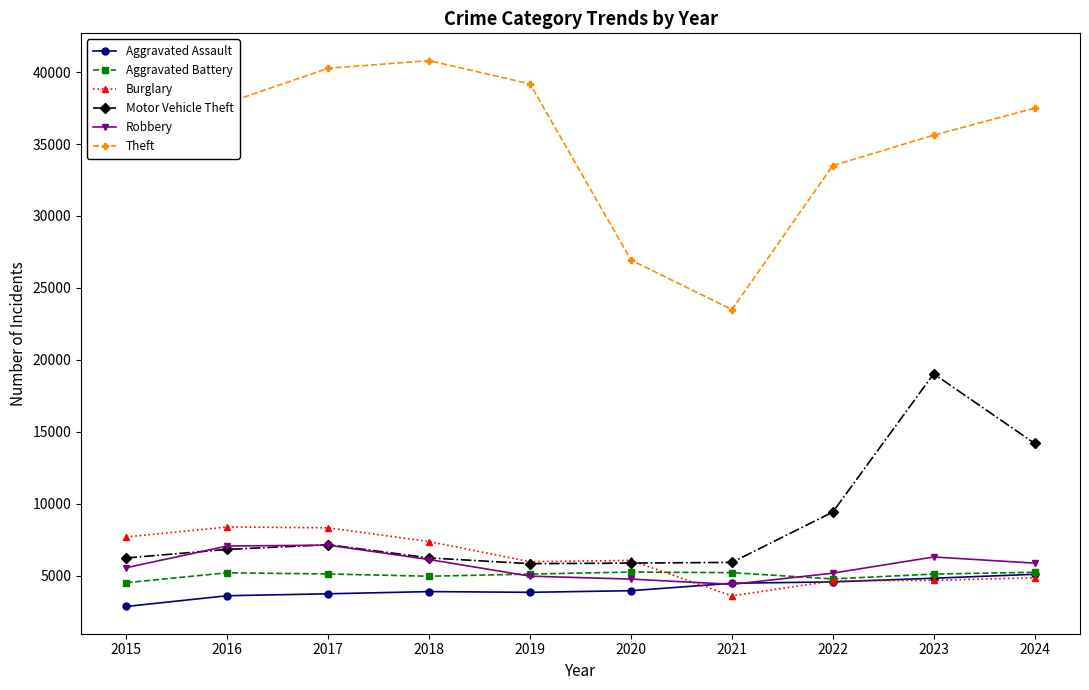

True or false: Burglary has a value of 5964 at 2019.

True